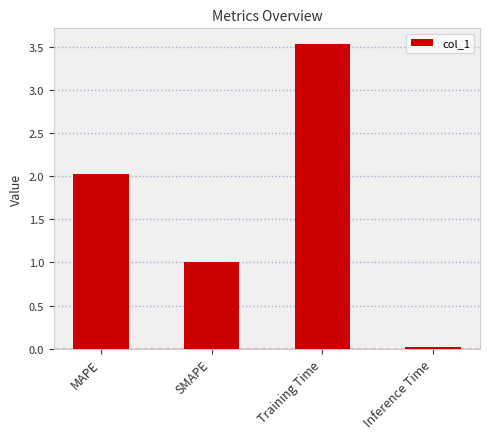

The chart shows a value of 1.3 at MAPE. True or false?

False